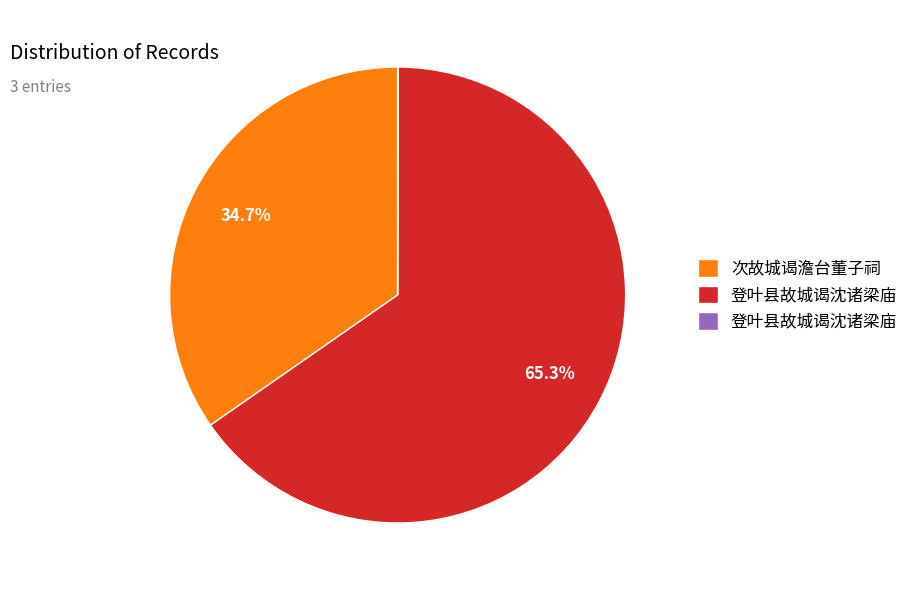

Is there a majority slice in this chart?

Yes